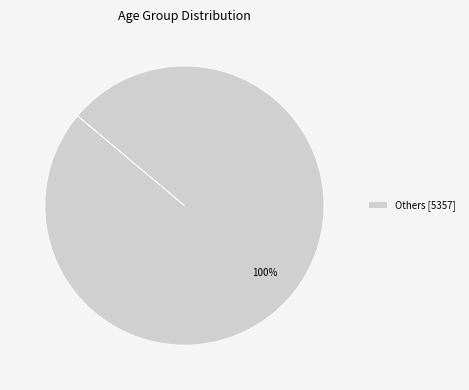

The Others [5357] slice represents 100% of the pie. True or false?

True